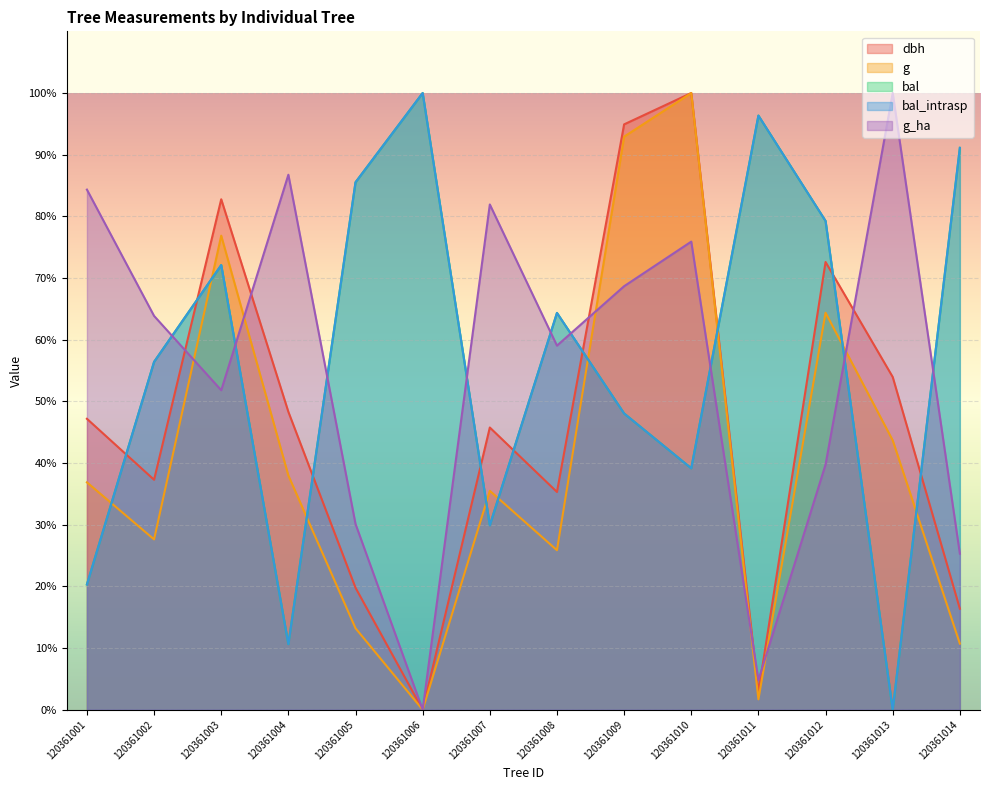

How many categories are shown in the chart?

14